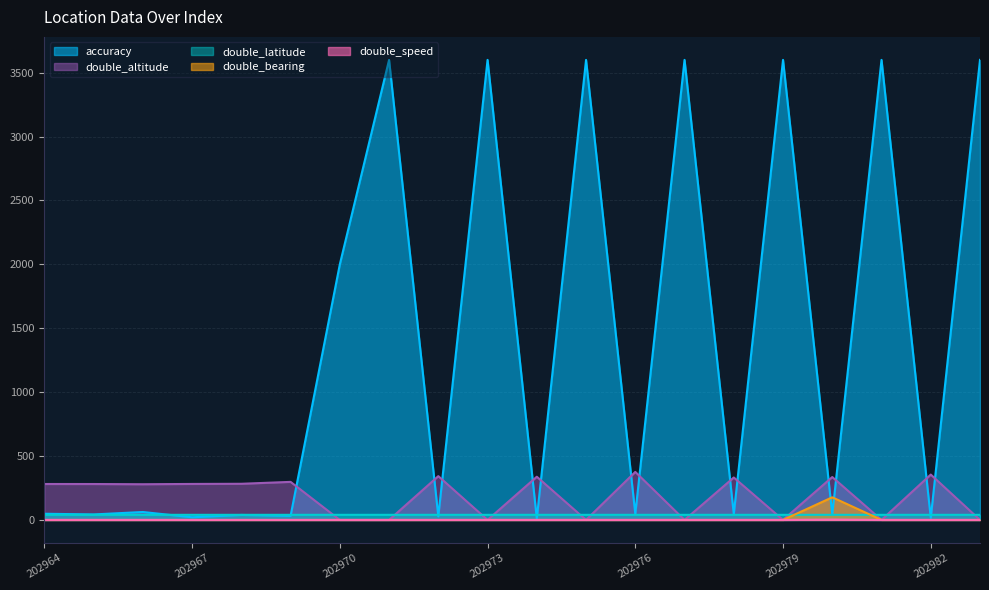

The value of double_speed at 202977 is 0.0. True or false?

True